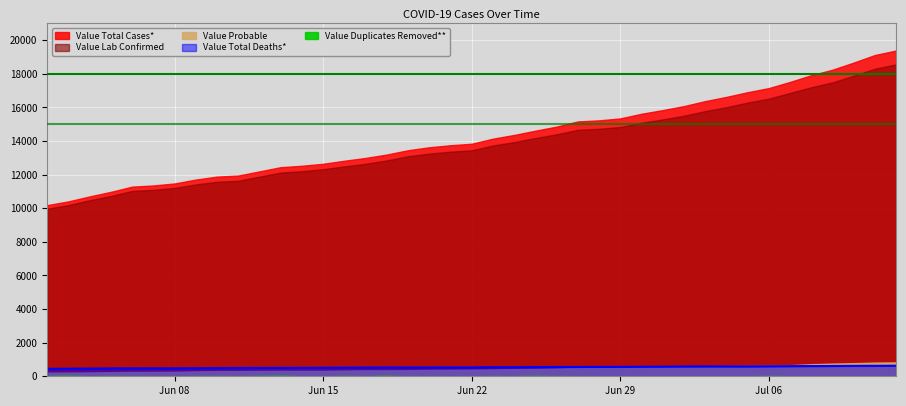

What is the maximum value for Value Lab Confirmed?

18562